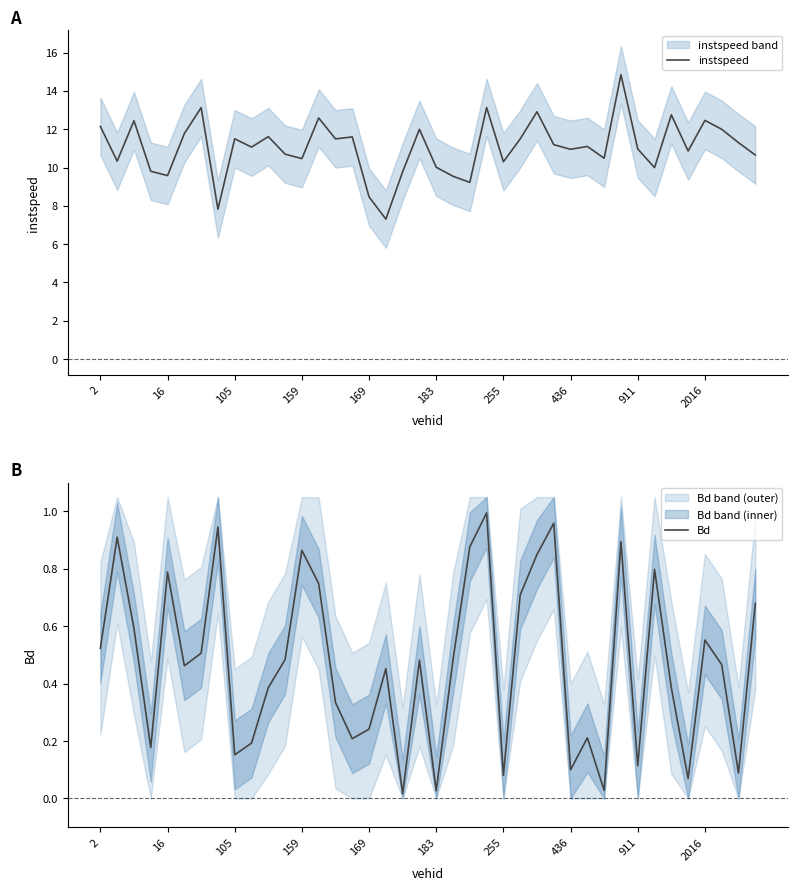

Reading right to left, transcribe all the data shown in this chart.

instspeed: 10.7	11.3	12.0	12.5	10.9	12.7	10.0	11.0	14.8	10.5	11.1	11.0	11.2	12.9	11.5	10.3	13.1	9.2	9.5	10.0	12.0	9.8	7.3	8.5	11.6	11.5	12.6	10.5	10.7	11.6	11.1	11.5	7.8	13.1	11.8	9.6	9.8	12.4	10.3	12.1
Bd: 0.7	0.1	0.5	0.6	0.1	0.4	0.8	0.1	0.9	0.0	0.2	0.1	1.0	0.8	0.7	0.1	1.0	0.9	0.5	0.0	0.5	0.0	0.5	0.2	0.2	0.3	0.7	0.9	0.5	0.4	0.2	0.2	0.9	0.5	0.5	0.8	0.2	0.6	0.9	0.5